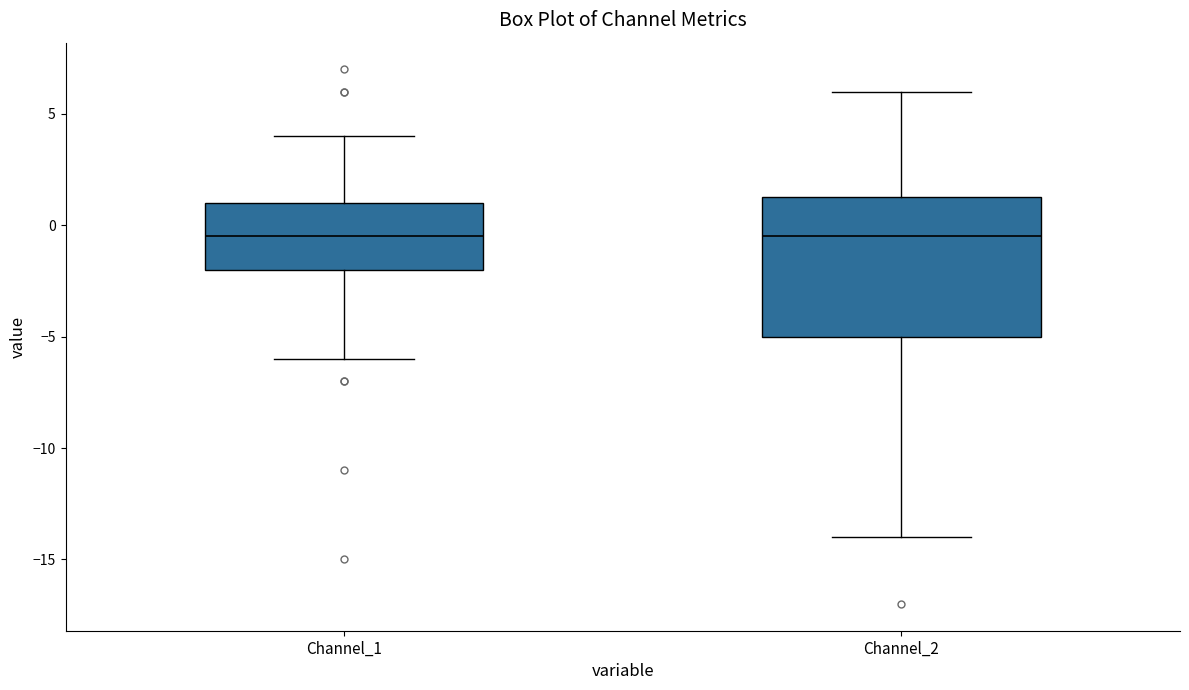

Reading left to right, transcribe this box plot: for each box, give where its median line is, the range the box spans, and where its two whiskers end, as read against the y-axis. The values are not printed on the chart, so give them approximately, as read against the axis.

Channel_1: median -0.5, box -2.0 to 1.0, whiskers -6.0 to 4.0
Channel_2: median -0.5, box -5.0 to 1.5, whiskers -14.0 to 6.0